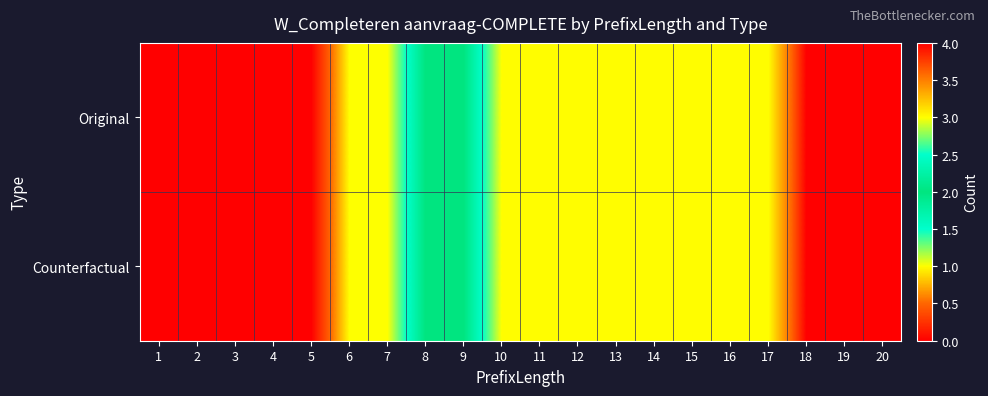

How many categories are shown in the chart?

20